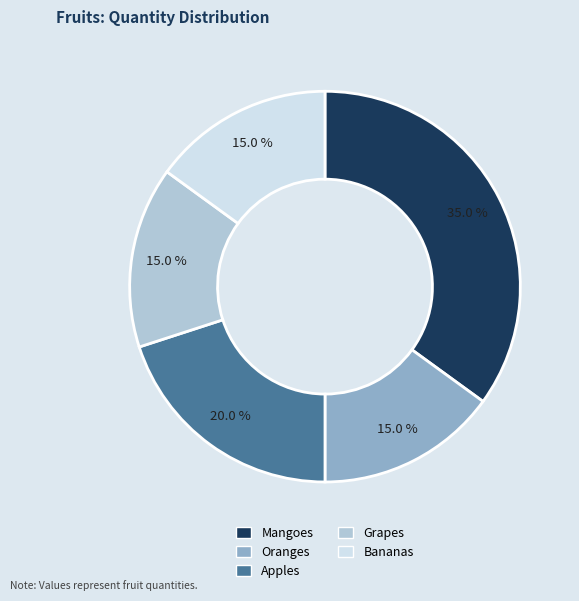

Is Apples the majority of the pie?

No